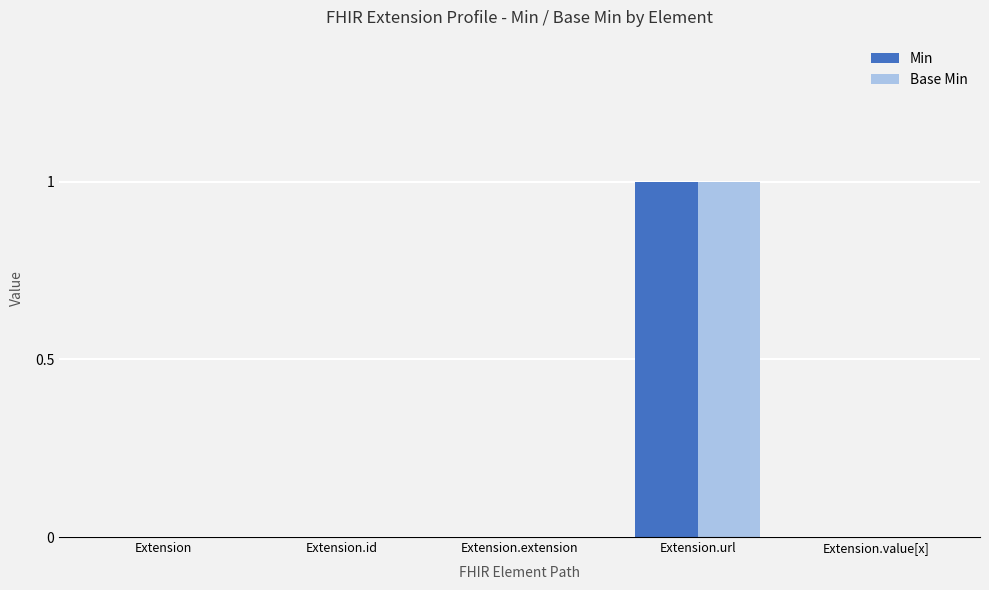

How many groups of bars are there?

5